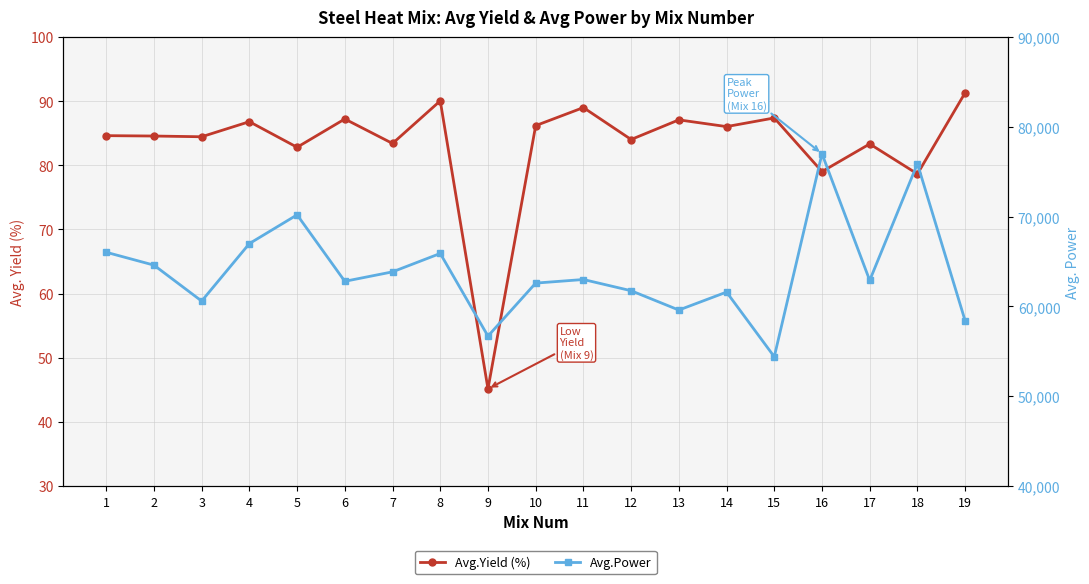

The value of Avg.Power at 4 is 98187.9. True or false?

False